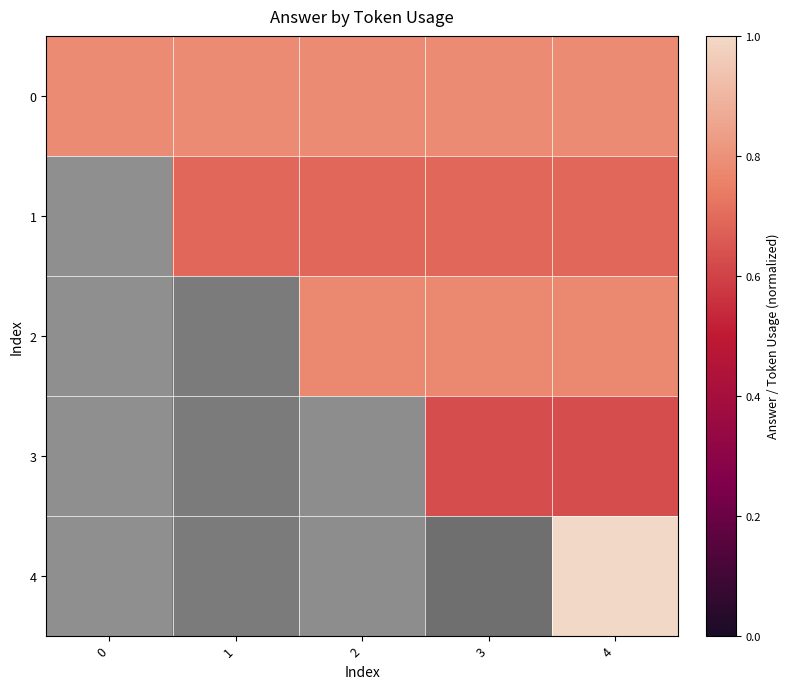

The 3 series shows 0.3 at 3. True or false?

False